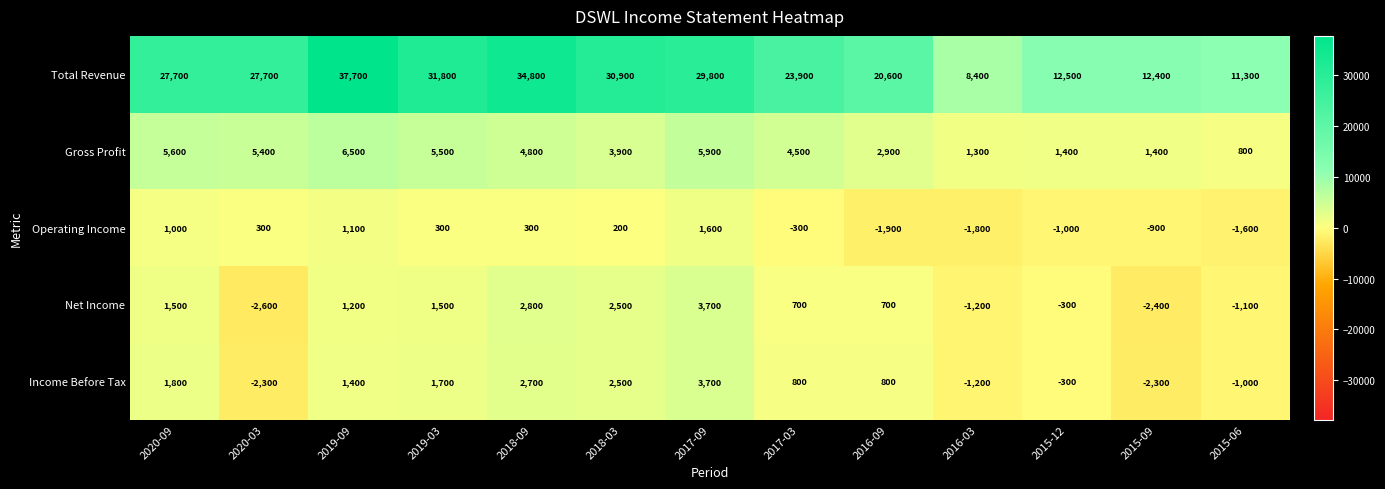

Count the number of data series in this chart.

5